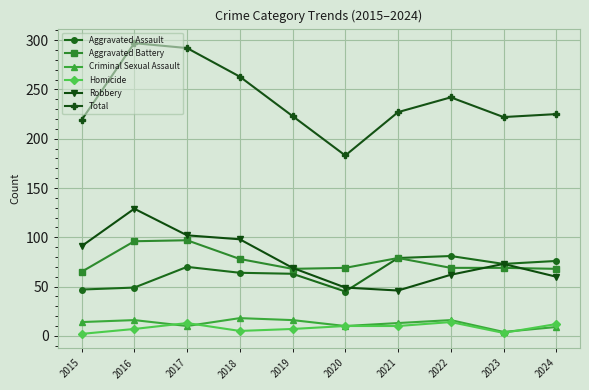

Which series has the largest total across all categories?

Total